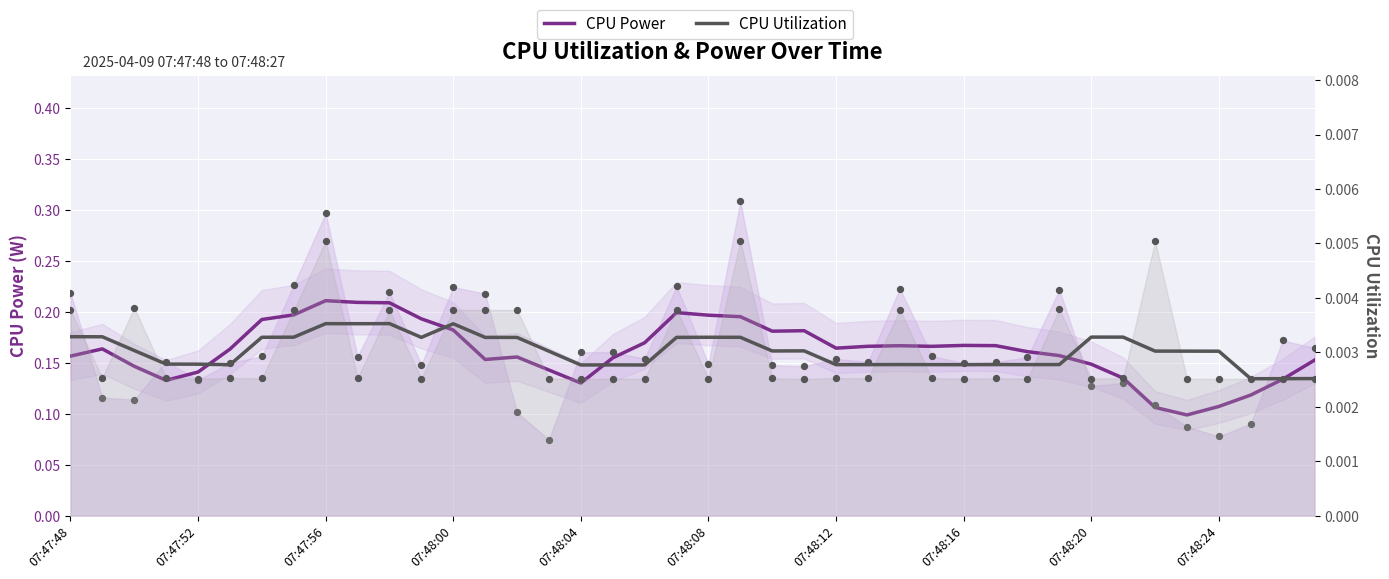

What are all the series names shown in the legend?

CPU Power, CPU Utilization